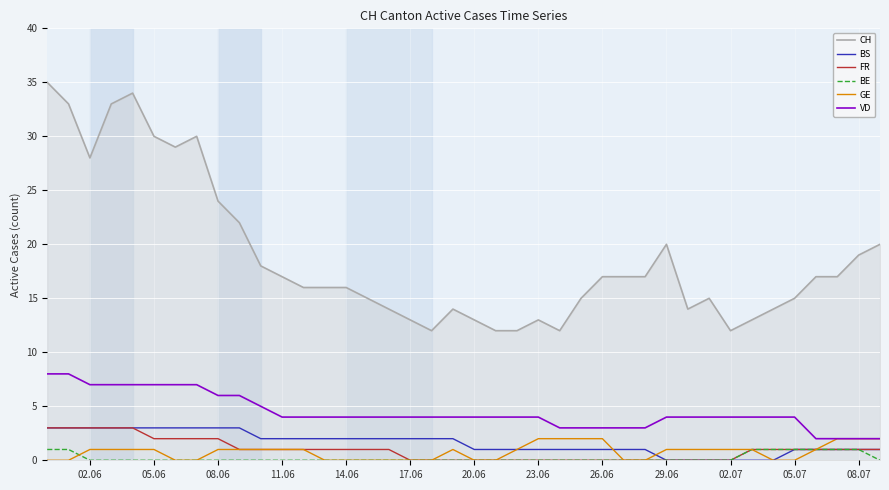

Reading left to right, extract all data points from this chart.

CH: 35	33	28	33	34	30	29	30	24	22	18	17	16	16	16	15	14	13	12	14	13	12	12	13	12	15	17	17	17	20	14	15	12	13	14	15	17	17	19	20
BS: 3	3	3	3	3	3	3	3	3	3	2	2	2	2	2	2	2	2	2	2	1	1	1	1	1	1	1	1	1	0	0	0	0	0	0	1	1	1	1	1
FR: 3	3	3	3	3	2	2	2	2	1	1	1	1	1	1	1	1	0	0	0	0	0	0	0	0	0	0	0	0	0	0	0	0	1	1	1	1	1	1	1
BE: 1	1	0	0	0	0	0	0	0	0	0	0	0	0	0	0	0	0	0	0	0	0	0	0	0	0	0	0	0	0	0	0	0	1	1	1	1	1	1	0
GE: 0	0	1	1	1	1	0	0	1	1	1	1	1	0	0	0	0	0	0	1	0	0	1	2	2	2	2	0	0	1	1	1	1	1	0	0	1	2	2	2
VD: 8	8	7	7	7	7	7	7	6	6	5	4	4	4	4	4	4	4	4	4	4	4	4	4	3	3	3	3	3	4	4	4	4	4	4	4	2	2	2	2